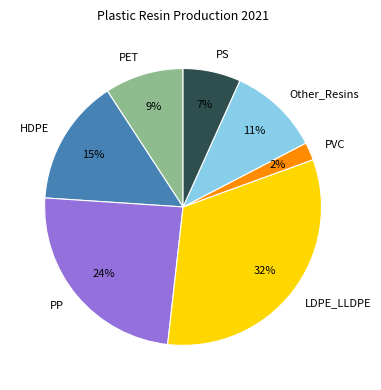

To the nearest percent, what portion does PS represent?

7%